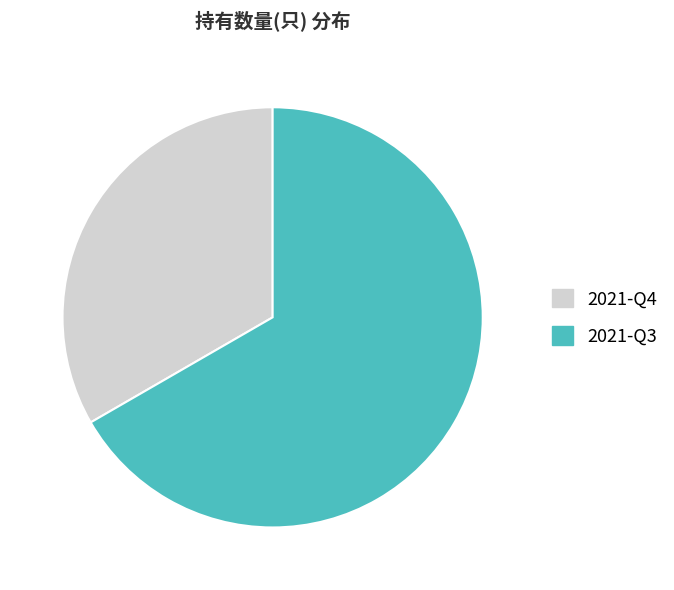

How many slices are in this pie chart?

2